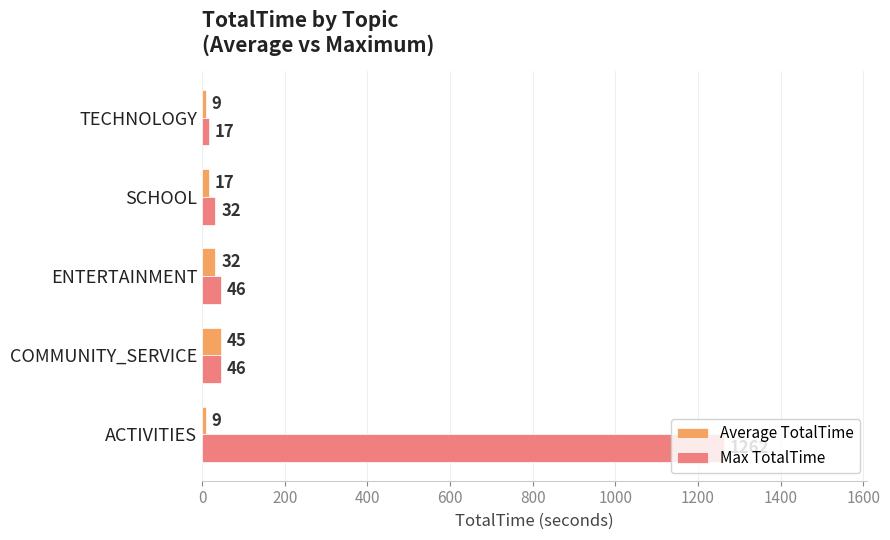

Rank the series by their maximum value, from highest to lowest.

Max TotalTime, Average TotalTime